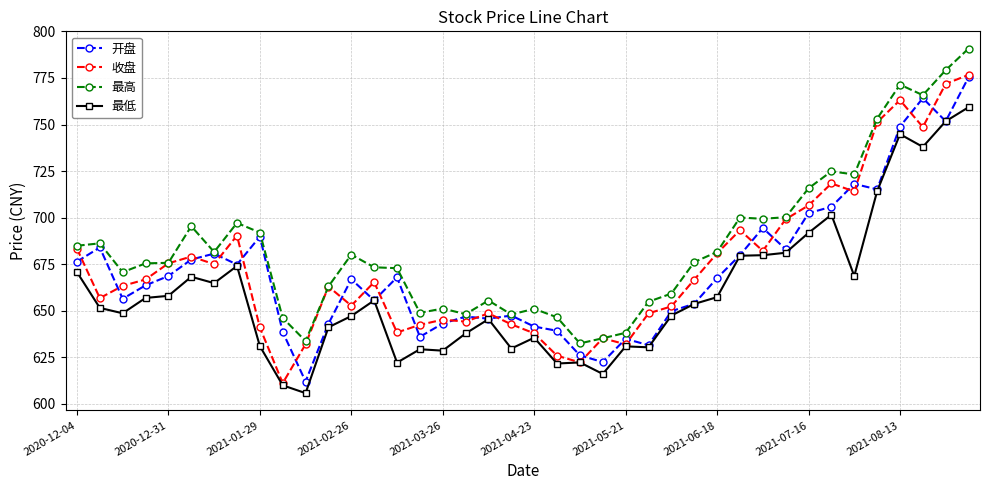

True or false: 最低 has more than 0 interior local peaks.

True